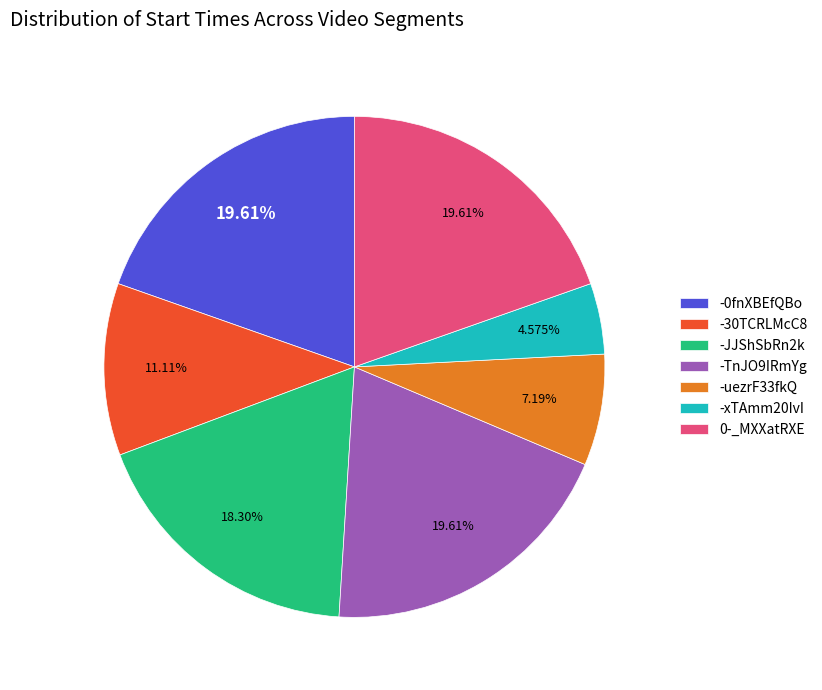

Does -0fnXBEfQBo account for over 50% of the chart?

No